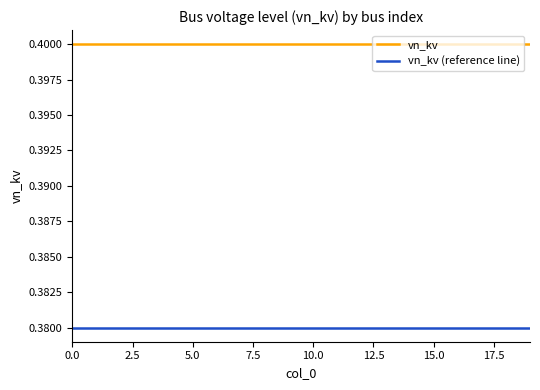

True or false: vn_kv (reference line) and vn_kv intersect in this chart.

False